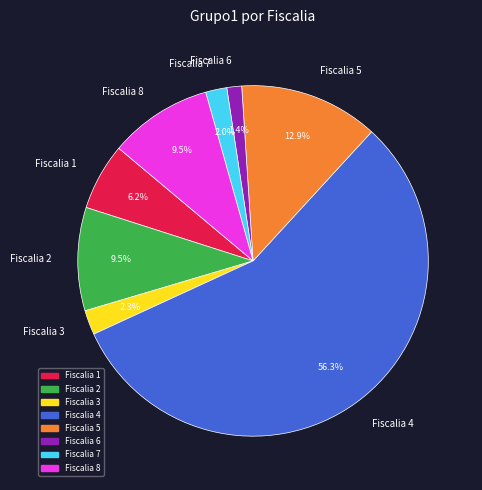

Which slice is the largest?

Fiscalia 4